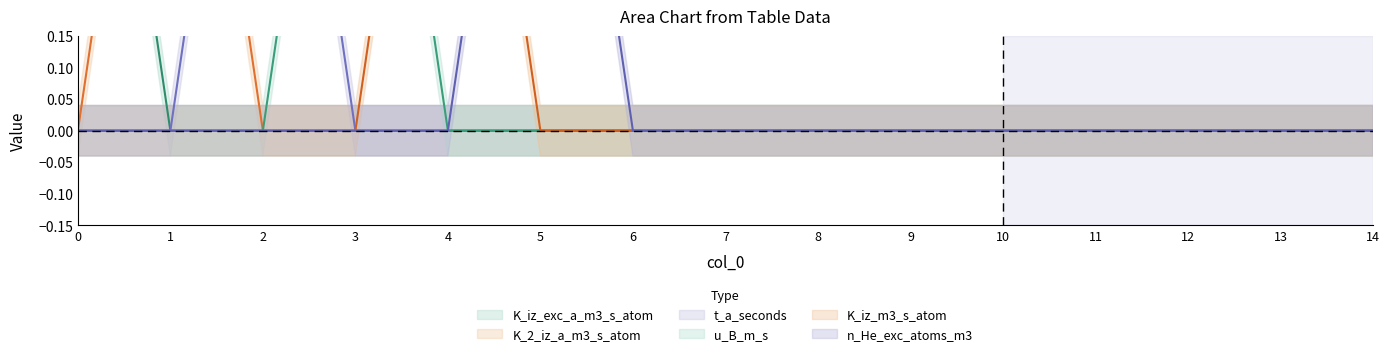

Is the value of n_He_exc_atoms_m3 at 10 greater than the value of K_iz_m3_s_atom at 1?

No